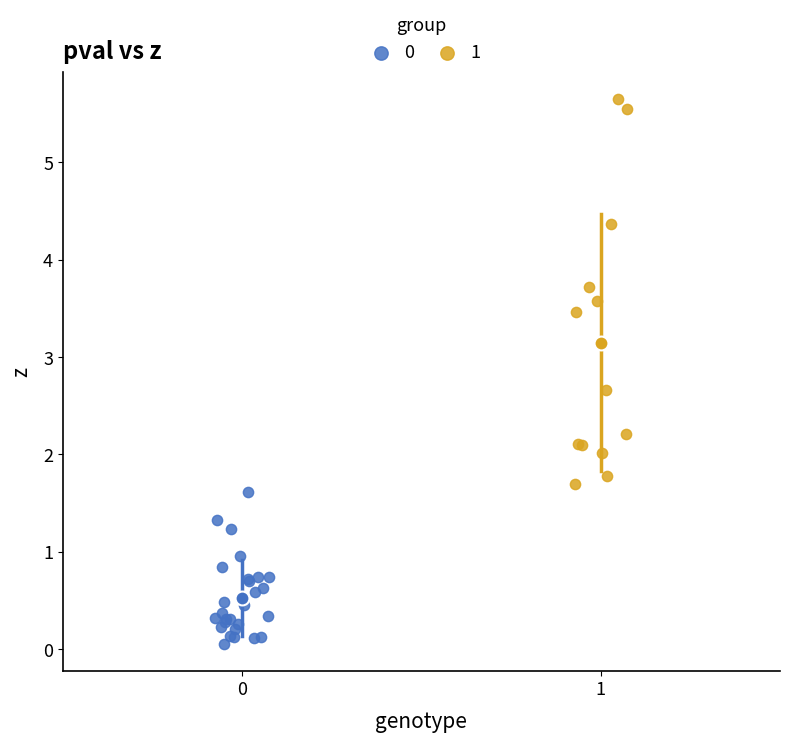

Which series has the largest Y range (max minus min)?

1